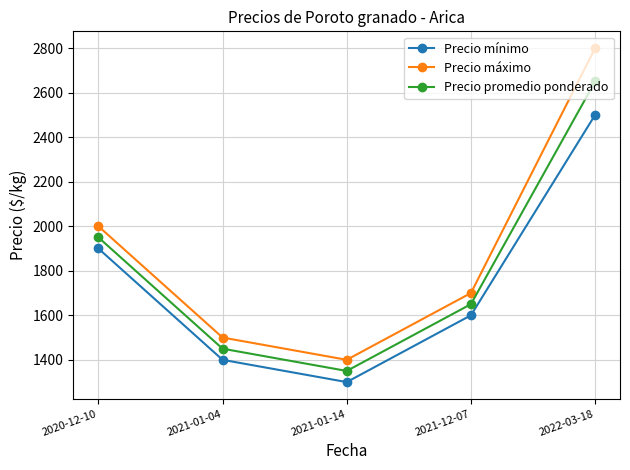

What is the average value of the Precio máximo series?

1880